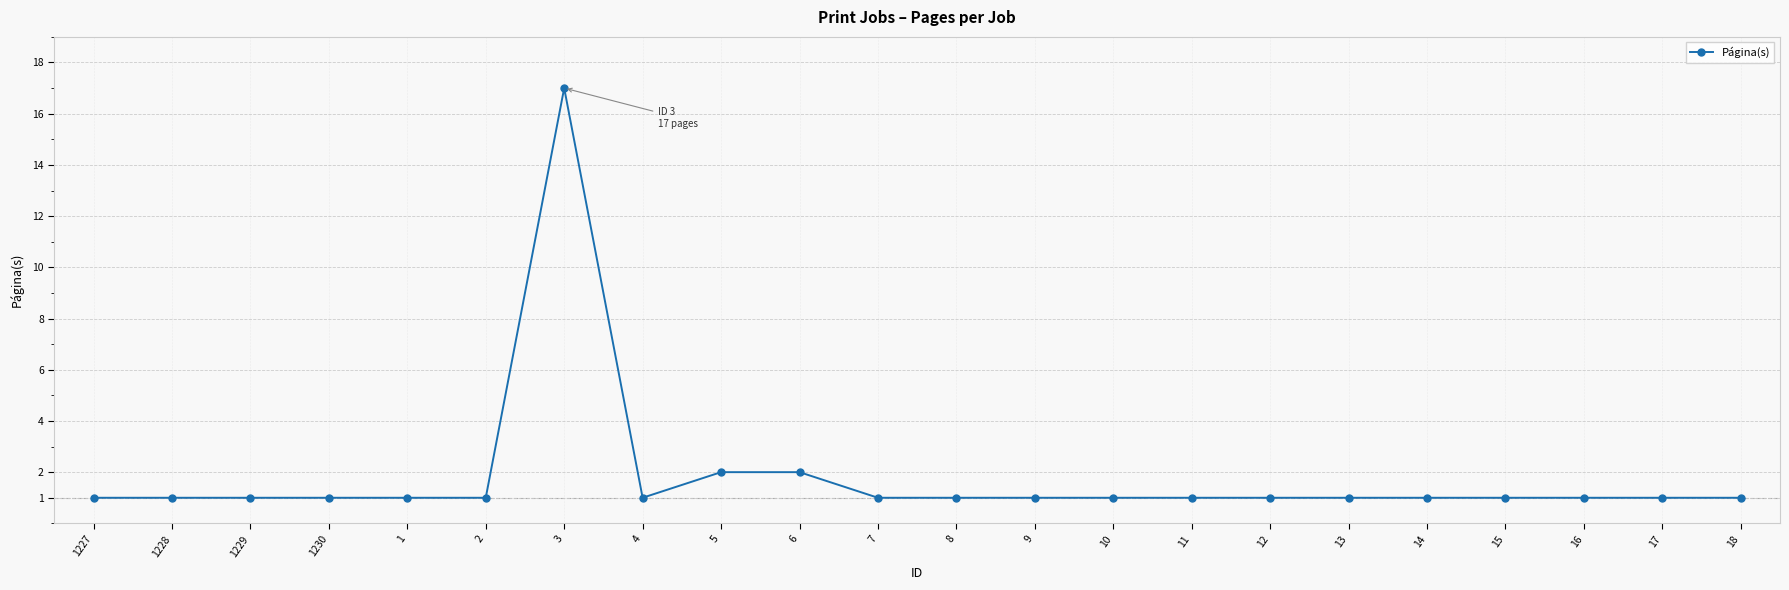

Does the chart display data point markers on the line(s)?

Yes